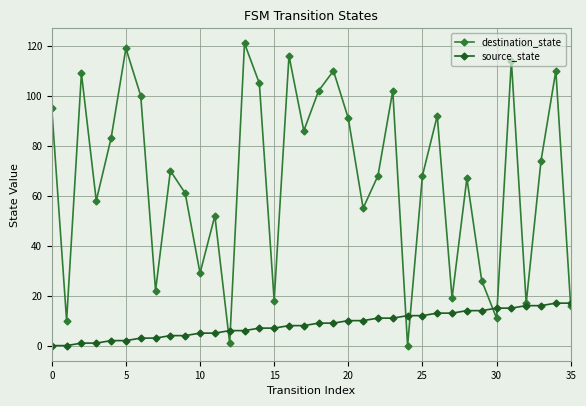

Reading right to left, list all the values displayed in this chart.

destination_state: 16	110	74	17	114	11	26	67	19	92	68	0	102	68	55	91	110	102	86	116	18	105	121	1	52	29	61	70	22	100	119	83	58	109	10	95
source_state: 17	17	16	16	15	15	14	14	13	13	12	12	11	11	10	10	9	9	8	8	7	7	6	6	5	5	4	4	3	3	2	2	1	1	0	0